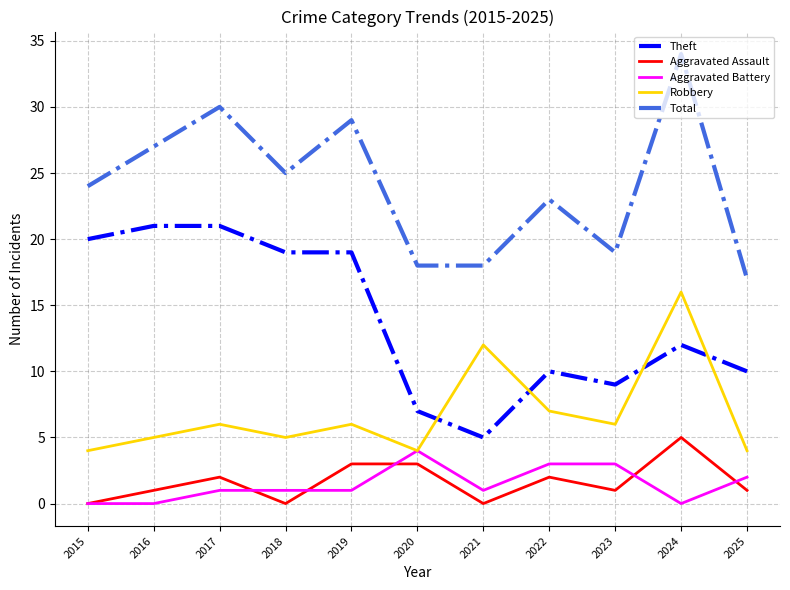

What is the difference between the maximum and minimum values in the Theft series?

16